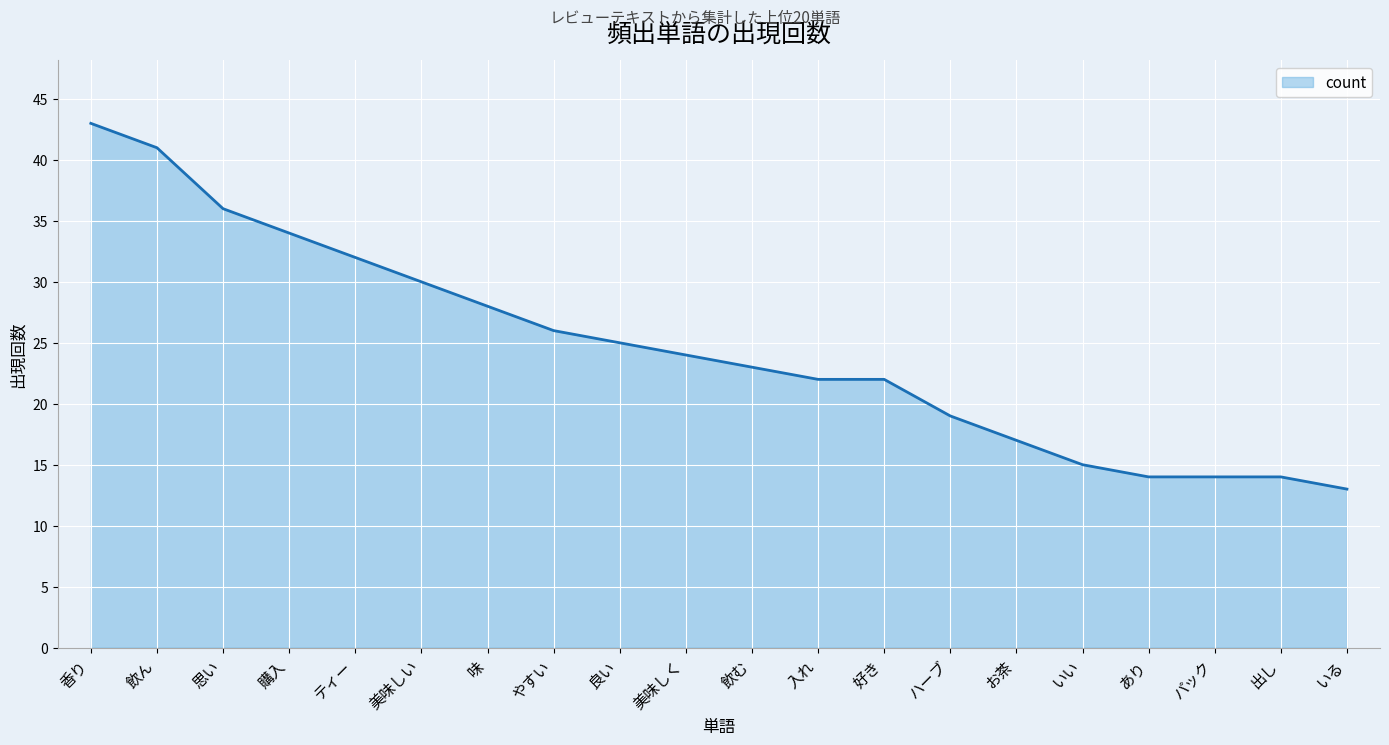

What value does the data have at ハーブ?

19